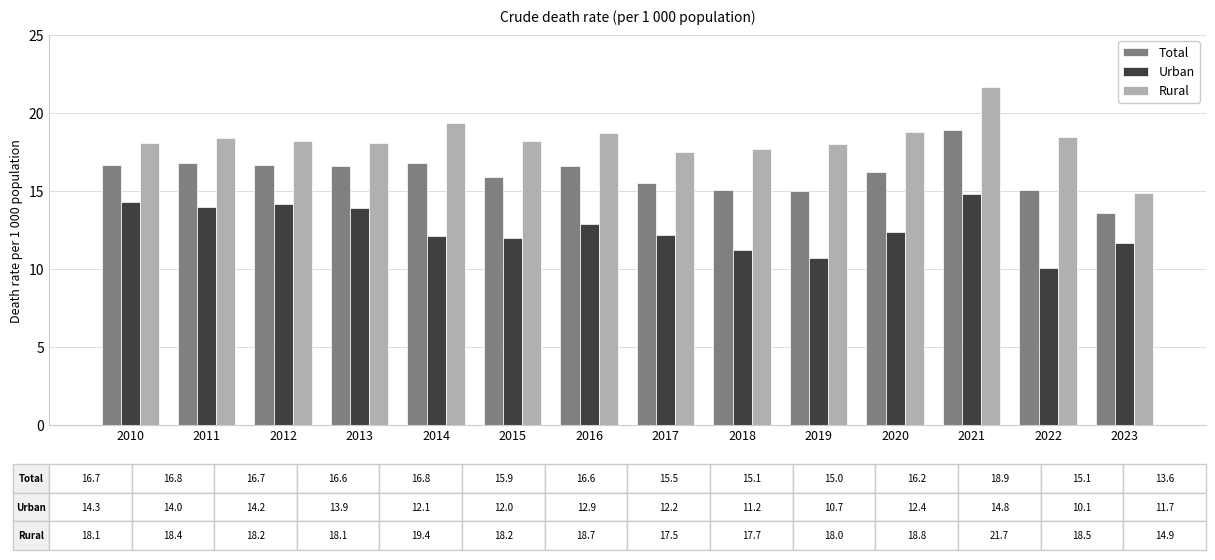

What is the highest value of the Urban series?

14.8